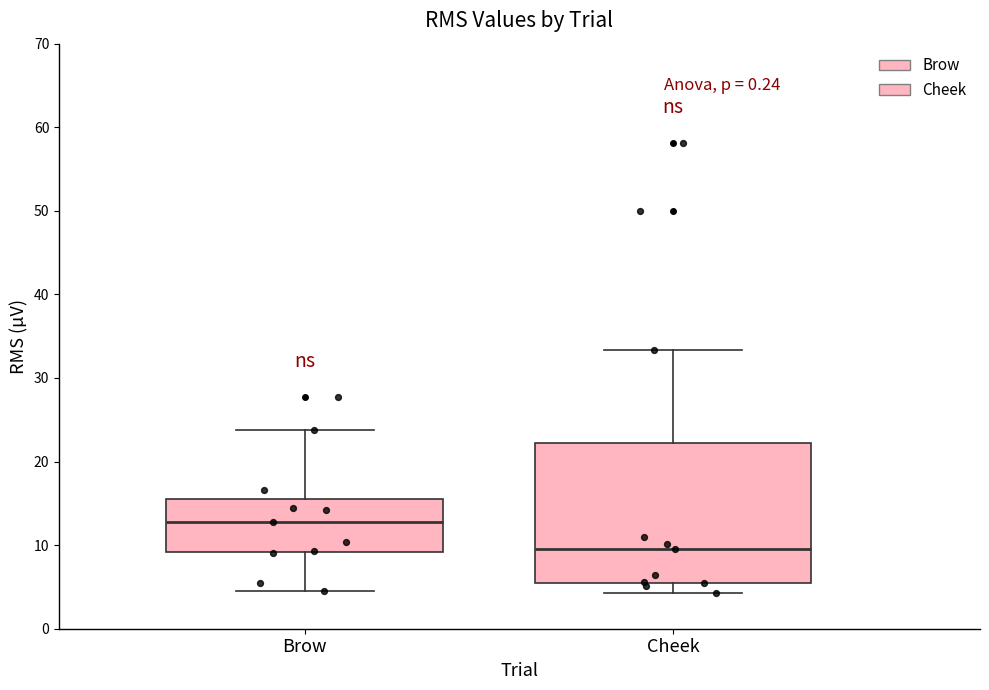

Where is the lower edge of the box for Brow on the y-axis? The values are not printed on the chart, so give them approximately, as read against the axis.

9